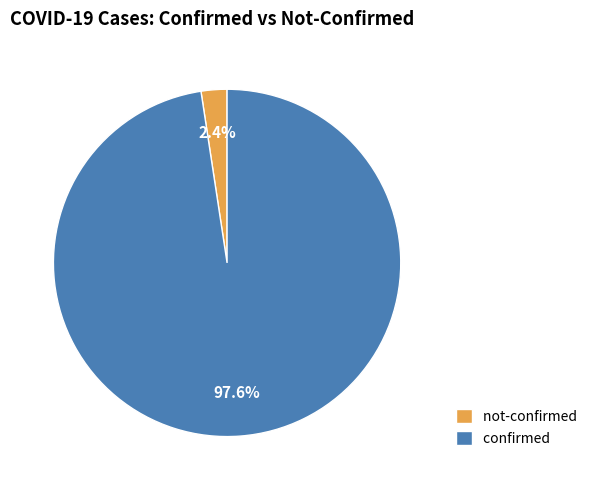

Which slice is the largest?

confirmed